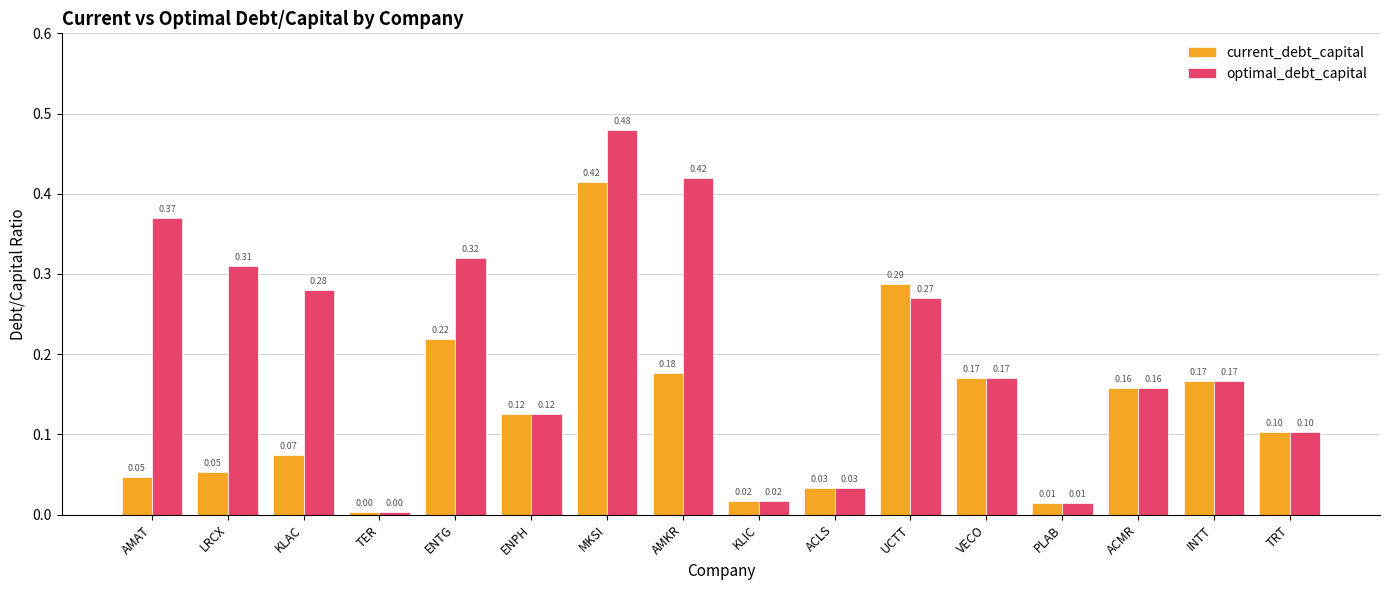

Which series has the largest total across all categories?

optimal_debt_capital